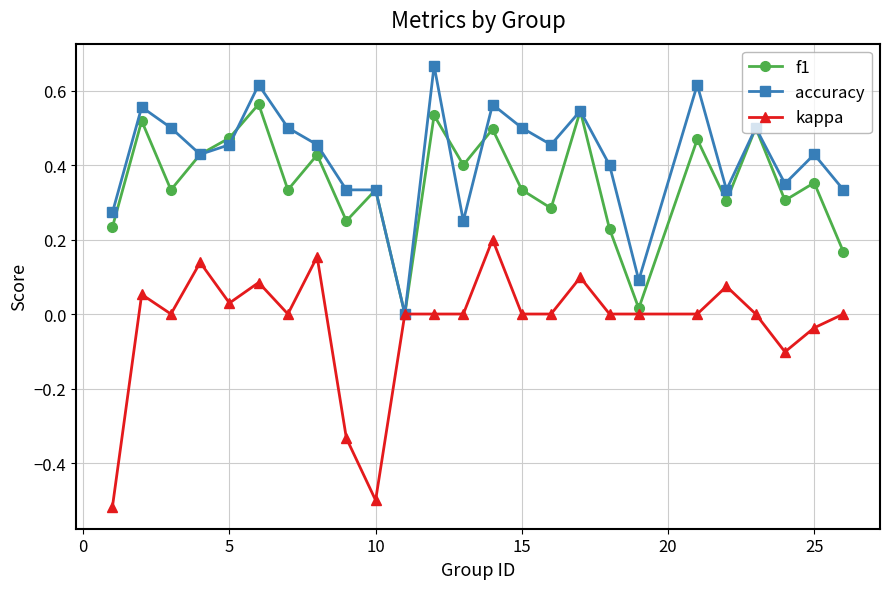

List the series in order of their peak value, highest first.

accuracy, f1, kappa